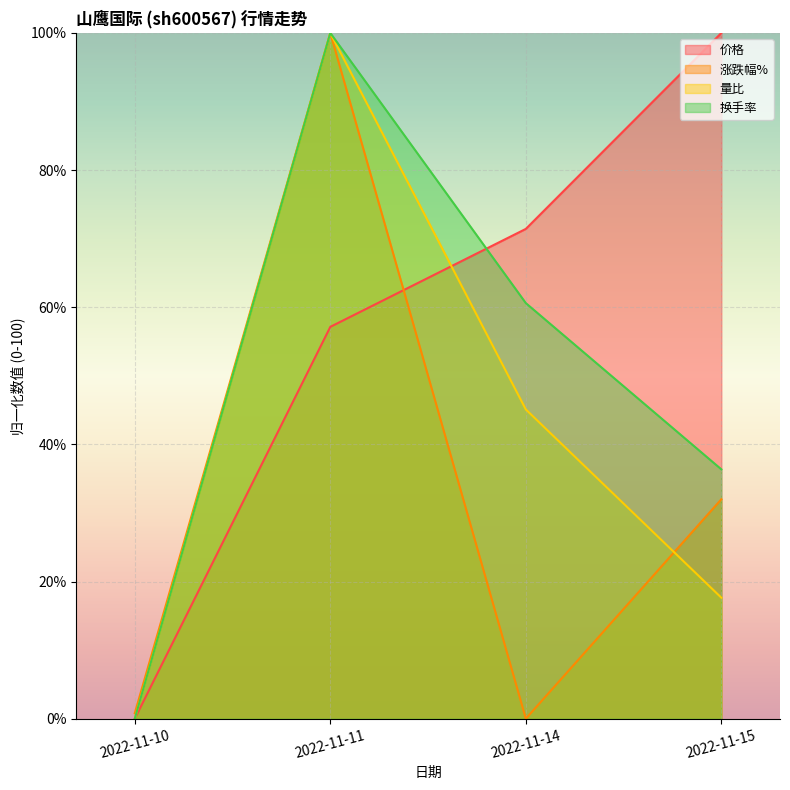

Rank the series by their maximum value, from lowest to highest.

价格, 涨跌幅%, 量比, 换手率